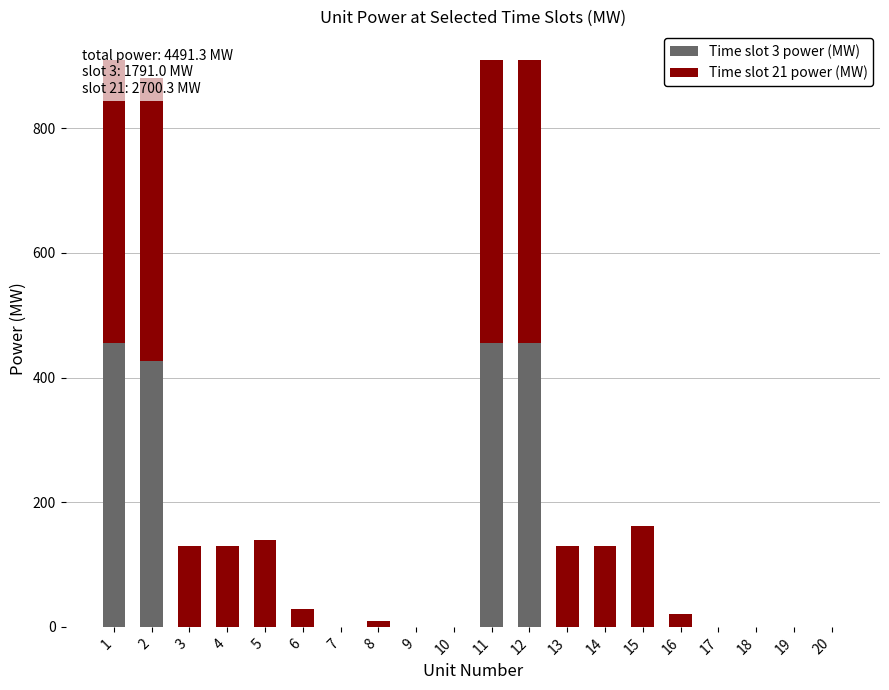

How many values in the Time slot 21 power (MW) series are below 130?

10